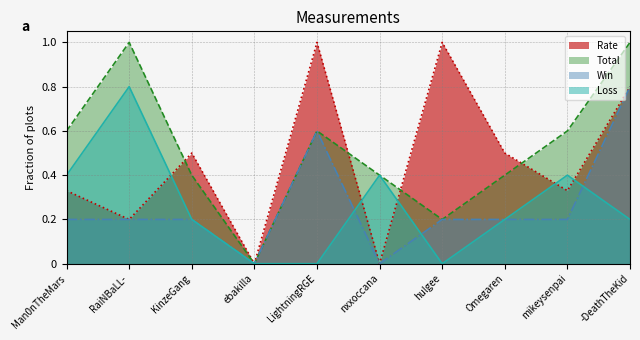

How many lines are shown in the chart?

4